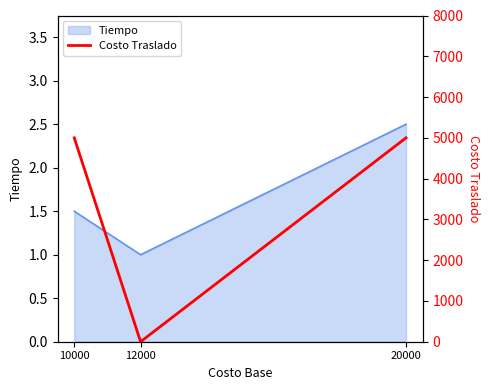

How many values are below 5000?

1